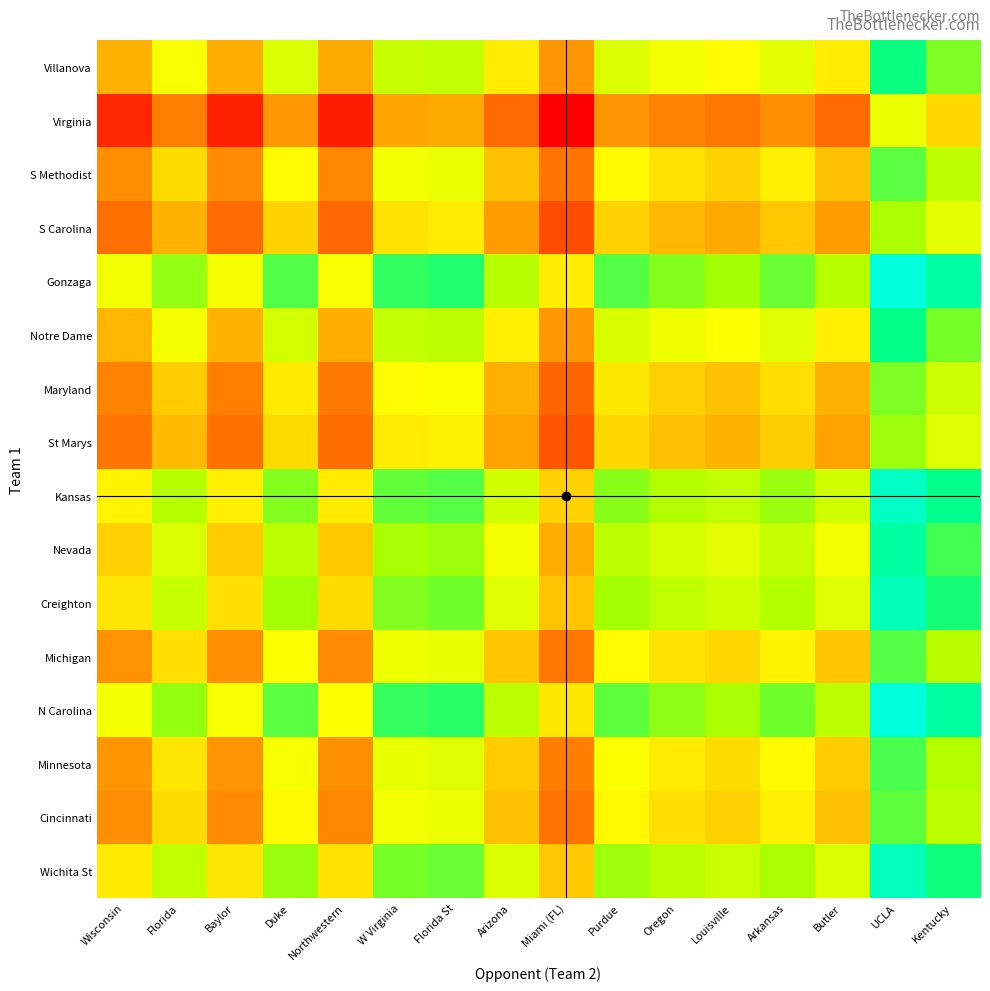

Reading left to right, what are all the values shown in this chart?

Villanova: Wisconsin=74.8	Florida=78.0	Baylor=74.6	Duke=79.2	Northwestern=74.5	W Virginia=79.8	Florida St=80.1	Arizona=77.0	Miami (FL)=73.5	Purdue=79.1	Oregon=78.2	Louisville=77.6	Arkansas=78.7	Butler=77.0	UCLA=84.0	Kentucky=81.8
Virginia: Wisconsin=69.3	Florida=72.4	Baylor=69.1	Duke=73.6	Northwestern=68.9	W Virginia=74.3	Florida St=74.5	Arizona=71.4	Miami (FL)=68.0	Purdue=73.5	Oregon=72.6	Louisville=72.1	Arkansas=73.2	Butler=71.4	UCLA=78.5	Kentucky=76.3
S Methodist: Wisconsin=73.2	Florida=76.4	Baylor=73.1	Duke=77.6	Northwestern=72.9	W Virginia=78.2	Florida St=78.5	Arizona=75.4	Miami (FL)=72.0	Purdue=77.5	Oregon=76.6	Louisville=76.0	Arkansas=77.2	Butler=75.4	UCLA=82.4	Kentucky=80.2
S Carolina: Wisconsin=71.7	Florida=74.9	Baylor=71.5	Duke=76.1	Northwestern=71.4	W Virginia=76.7	Florida St=77.0	Arizona=73.9	Miami (FL)=70.4	Purdue=76.0	Oregon=75.1	Louisville=74.5	Arkansas=75.6	Butler=73.9	UCLA=80.9	Kentucky=78.7
Gonzaga: Wisconsin=78.3	Florida=81.4	Baylor=78.1	Duke=82.6	Northwestern=77.9	W Virginia=83.3	Florida St=83.5	Arizona=80.4	Miami (FL)=77.0	Purdue=82.5	Oregon=81.6	Louisville=81.1	Arkansas=82.2	Butler=80.4	UCLA=87.5	Kentucky=85.3
Notre Dame: Wisconsin=75.0	Florida=78.1	Baylor=74.8	Duke=79.3	Northwestern=74.6	W Virginia=80.0	Florida St=80.2	Arizona=77.1	Miami (FL)=73.7	Purdue=79.2	Oregon=78.3	Louisville=77.8	Arkansas=78.9	Butler=77.1	UCLA=84.2	Kentucky=82.0
Maryland: Wisconsin=72.6	Florida=75.8	Baylor=72.4	Duke=76.9	Northwestern=72.2	W Virginia=77.6	Florida St=77.8	Arizona=74.7	Miami (FL)=71.3	Purdue=76.9	Oregon=75.9	Louisville=75.4	Arkansas=76.5	Butler=74.8	UCLA=81.8	Kentucky=79.6
St Marys: Wisconsin=72.0	Florida=75.1	Baylor=71.8	Duke=76.3	Northwestern=71.6	W Virginia=77.0	Florida St=77.2	Arizona=74.1	Miami (FL)=70.7	Purdue=76.2	Oregon=75.3	Louisville=74.8	Arkansas=75.9	Butler=74.1	UCLA=81.2	Kentucky=79.0
Kansas: Wisconsin=77.3	Florida=80.5	Baylor=77.2	Duke=81.7	Northwestern=77.0	W Virginia=82.3	Florida St=82.6	Arizona=79.5	Miami (FL)=76.0	Purdue=81.6	Oregon=80.7	Louisville=80.1	Arkansas=81.3	Butler=79.5	UCLA=86.5	Kentucky=84.3
Nevada: Wisconsin=76.0	Florida=79.1	Baylor=75.8	Duke=80.3	Northwestern=75.6	W Virginia=81.0	Florida St=81.2	Arizona=78.1	Miami (FL)=74.7	Purdue=80.2	Oregon=79.3	Louisville=78.8	Arkansas=79.9	Butler=78.1	UCLA=85.2	Kentucky=83.0
Creighton: Wisconsin=76.7	Florida=79.9	Baylor=76.6	Duke=81.1	Northwestern=76.4	W Virginia=81.8	Florida St=82.0	Arizona=78.9	Miami (FL)=75.5	Purdue=81.0	Oregon=80.1	Louisville=79.5	Arkansas=80.7	Butler=78.9	UCLA=86.0	Kentucky=83.7
Michigan: Wisconsin=73.4	Florida=76.5	Baylor=73.2	Duke=77.7	Northwestern=73.0	W Virginia=78.4	Florida St=78.6	Arizona=75.5	Miami (FL)=72.1	Purdue=77.6	Oregon=76.7	Louisville=76.2	Arkansas=77.3	Butler=75.5	UCLA=82.6	Kentucky=80.4
N Carolina: Wisconsin=78.1	Florida=81.3	Baylor=78.0	Duke=82.5	Northwestern=77.8	W Virginia=83.2	Florida St=83.4	Arizona=80.3	Miami (FL)=76.9	Purdue=82.4	Oregon=81.5	Louisville=80.9	Arkansas=82.1	Butler=80.3	UCLA=87.3	Kentucky=85.1
Minnesota: Wisconsin=73.6	Florida=76.8	Baylor=73.4	Duke=78.0	Northwestern=73.3	W Virginia=78.6	Florida St=78.9	Arizona=75.8	Miami (FL)=72.3	Purdue=77.9	Oregon=77.0	Louisville=76.4	Arkansas=77.5	Butler=75.8	UCLA=82.8	Kentucky=80.6
Cincinnati: Wisconsin=73.2	Florida=76.4	Baylor=73.0	Duke=77.6	Northwestern=72.9	W Virginia=78.2	Florida St=78.5	Arizona=75.4	Miami (FL)=71.9	Purdue=77.5	Oregon=76.6	Louisville=76.0	Arkansas=77.1	Butler=75.4	UCLA=82.4	Kentucky=80.2
Wichita St: Wisconsin=76.9	Florida=80.1	Baylor=76.8	Duke=81.3	Northwestern=76.6	W Virginia=81.9	Florida St=82.2	Arizona=79.1	Miami (FL)=75.6	Purdue=81.2	Oregon=80.3	Louisville=79.7	Arkansas=80.9	Butler=79.1	UCLA=86.1	Kentucky=83.9